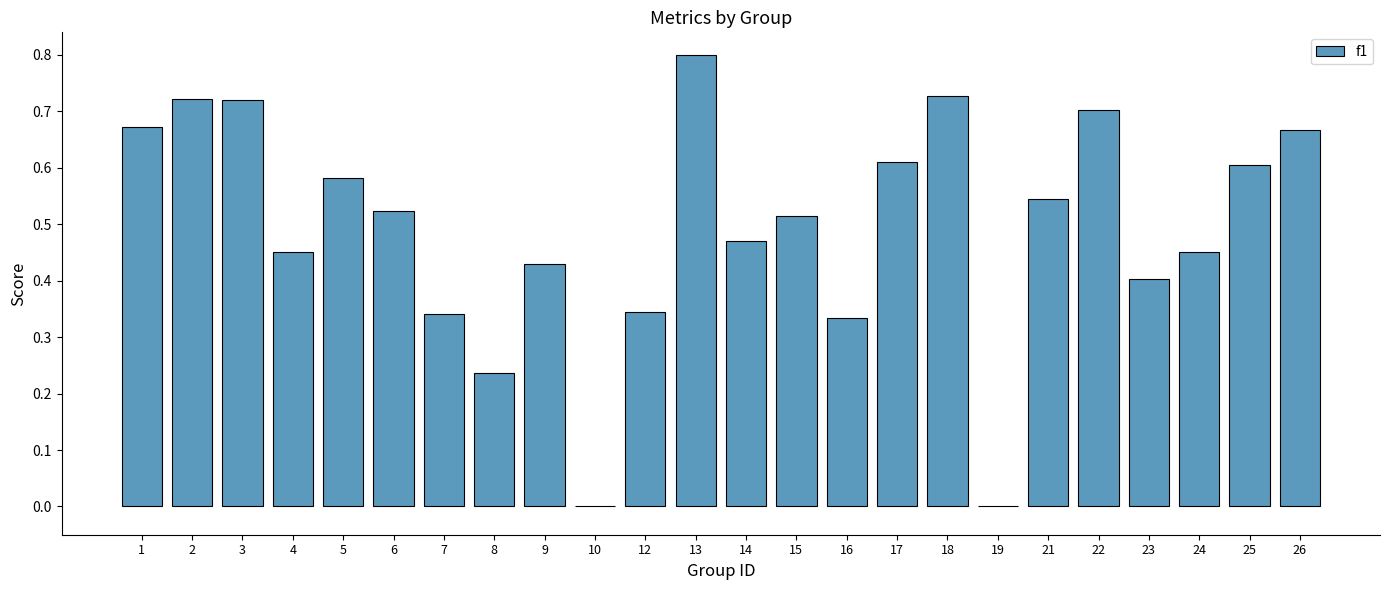

What is the change in value from 10 to 25?

+0.6